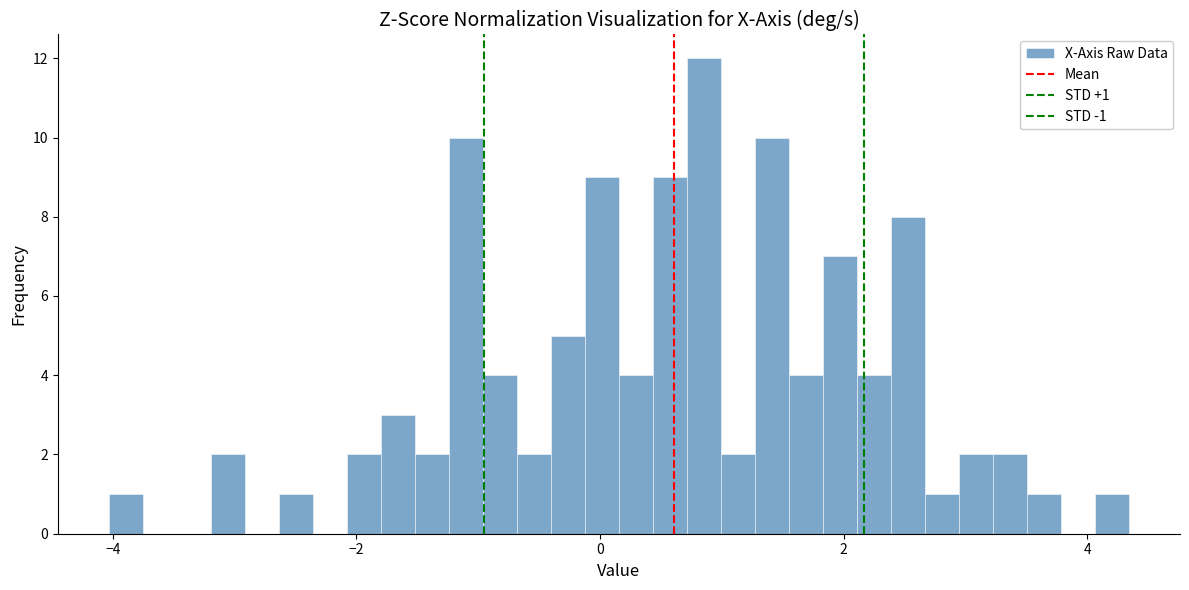

Around what value on the x-axis is the tallest bar? Give the approximate position of its centre, as read against the axis.

0.8